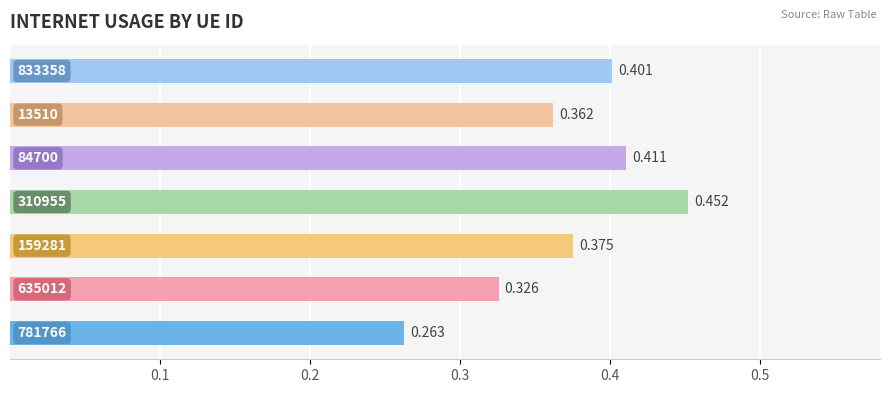

Does the chart contain any negative values?

No